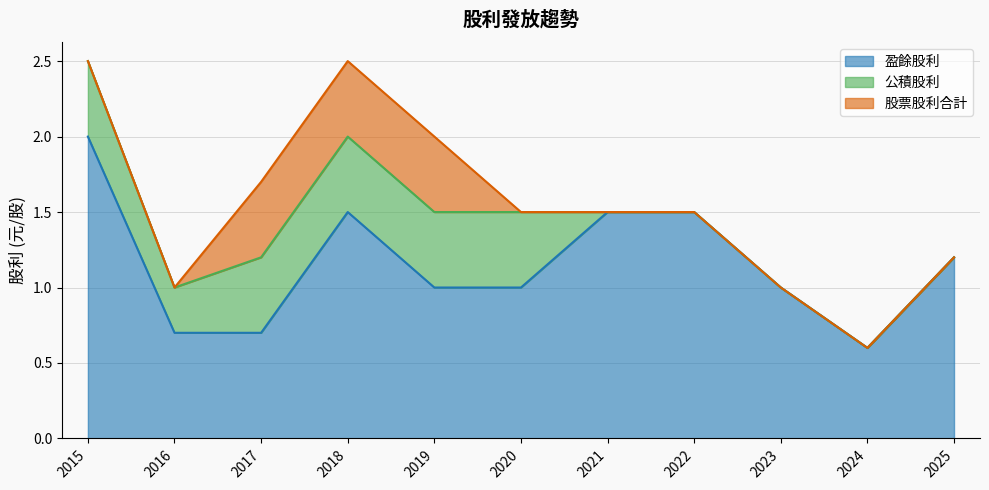

Which series has the largest range (max minus min)?

盈餘股利